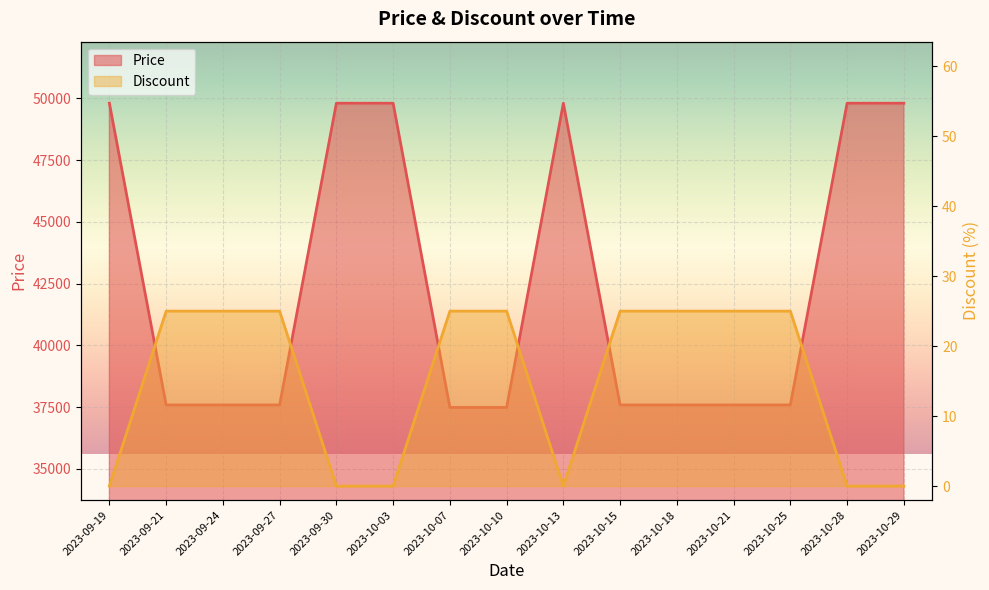

How many lines are shown in the chart?

2